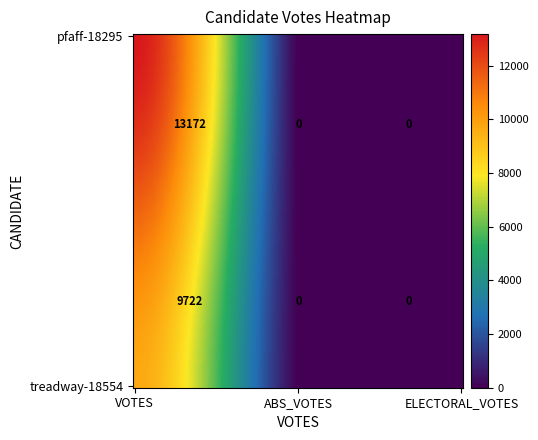

Reading left to right, what are all the values shown in this chart?

votes: 13172	9722
abs_votes: 0	0
electoral_votes: 0	0